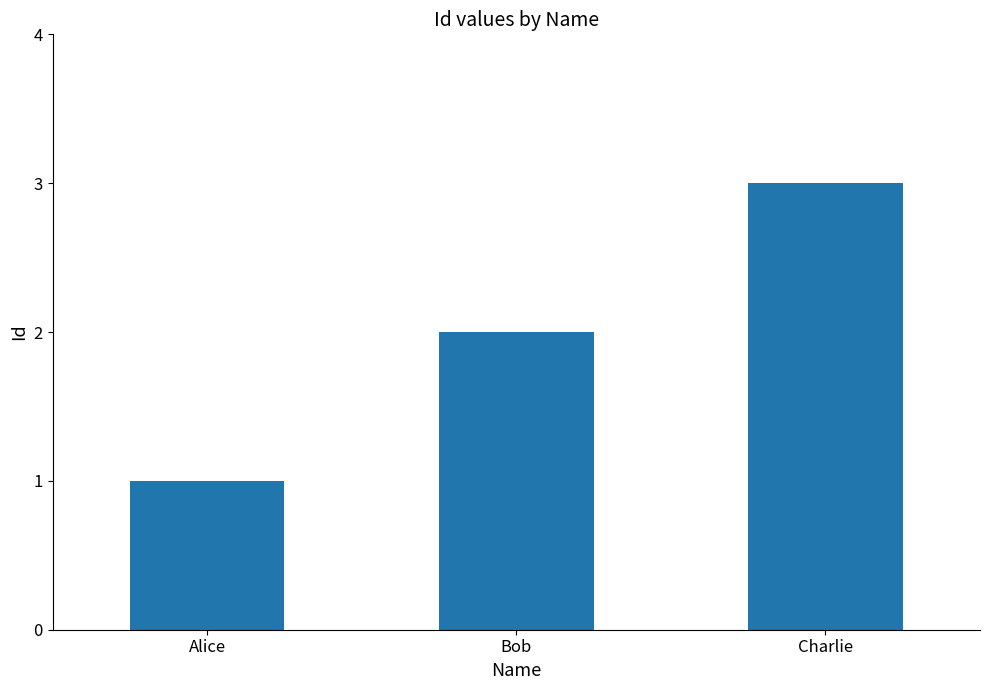

Reading left to right, what are all the values shown in this chart?

1	2	3